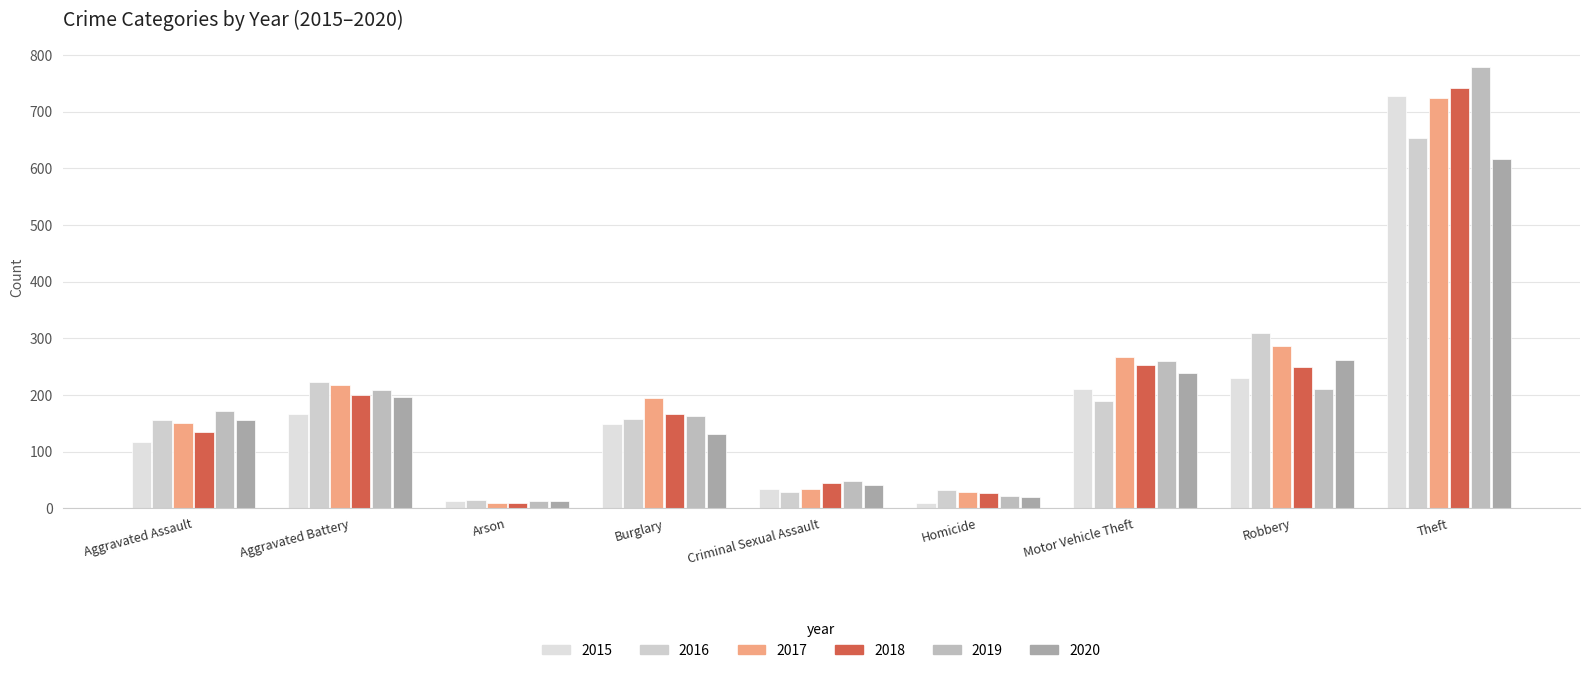

How many bars are there in total?

54